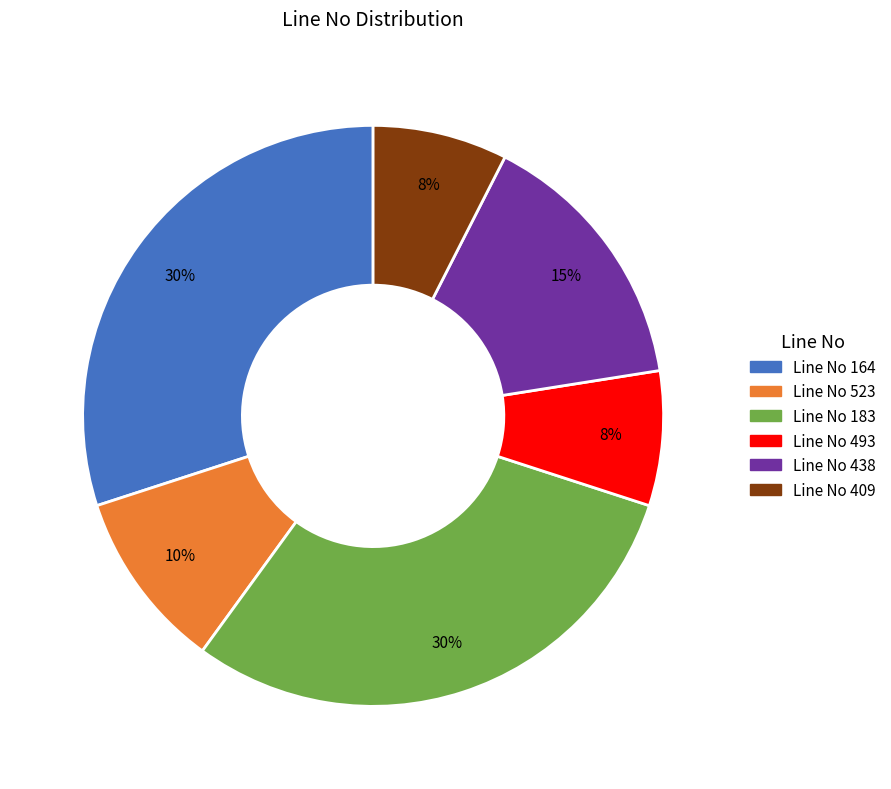

How many slices are in this pie chart?

6